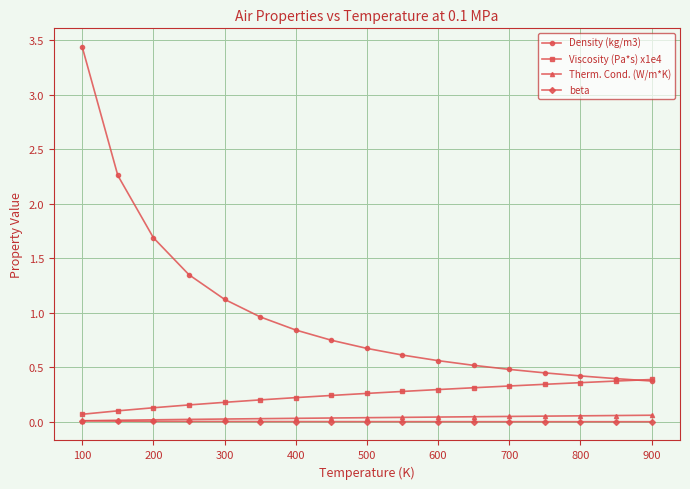

Which series has the largest range (max minus min)?

Density (kg/m3)